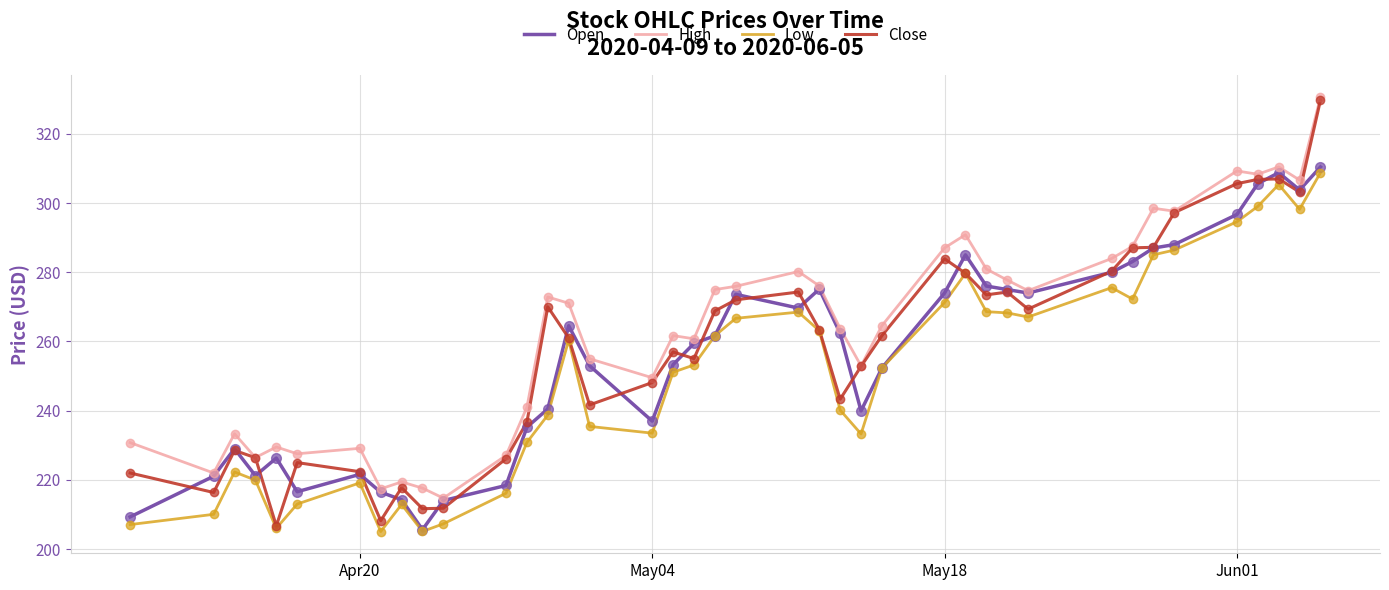

Which series has the widest spread of values?

Close